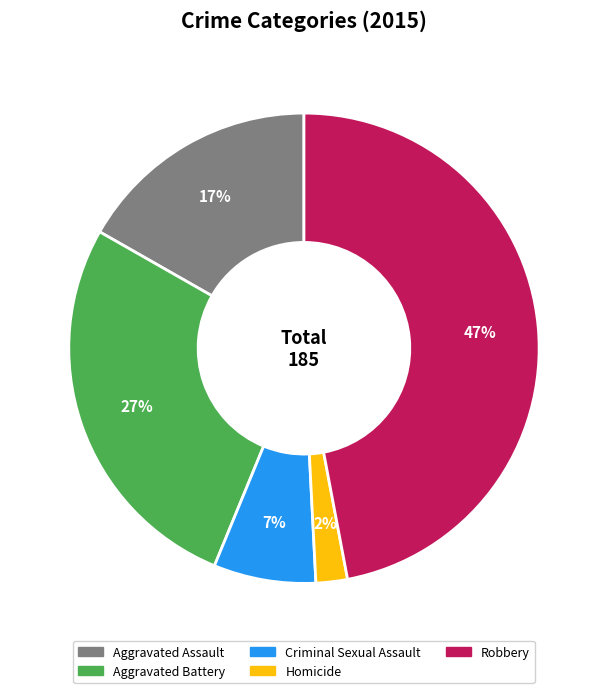

Does Robbery account for over 50% of the chart?

No